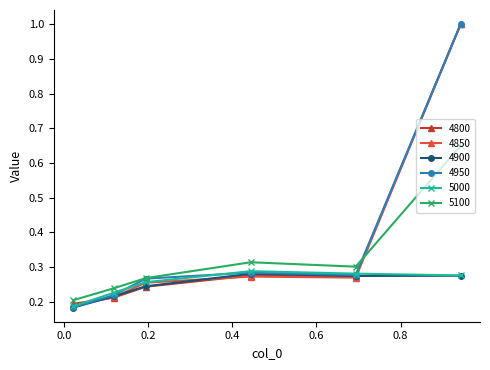

True or false: 5100 has more than 2 interior local peaks.

False